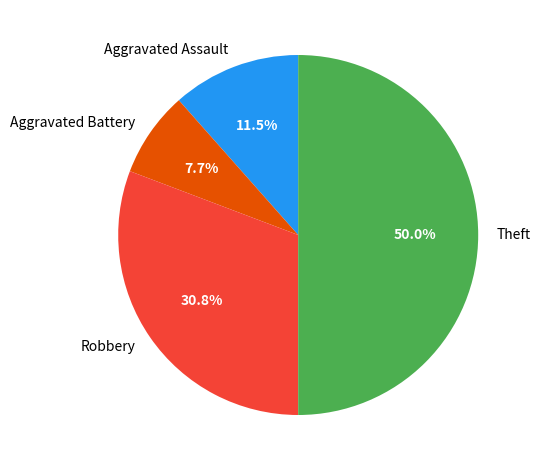

Is Aggravated Battery the majority of the pie?

No